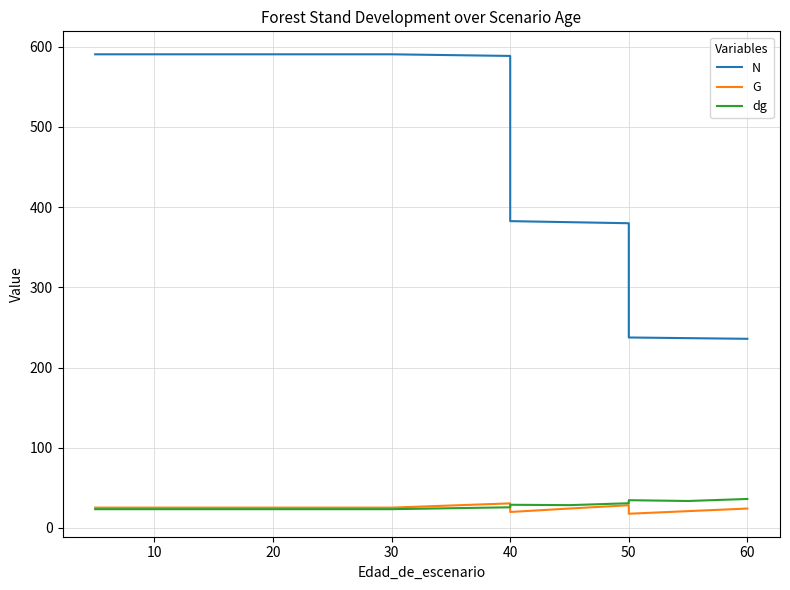

True or false: G has more than 2 interior local peaks.

False